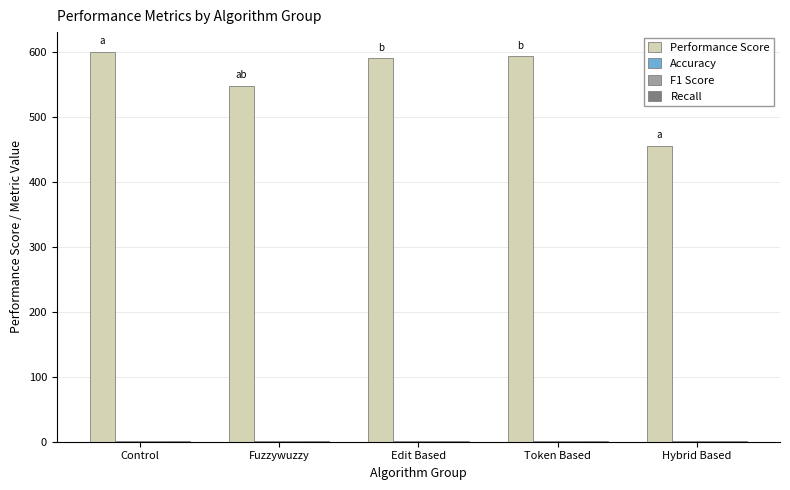

Which series has the largest total across all categories?

Performance Score